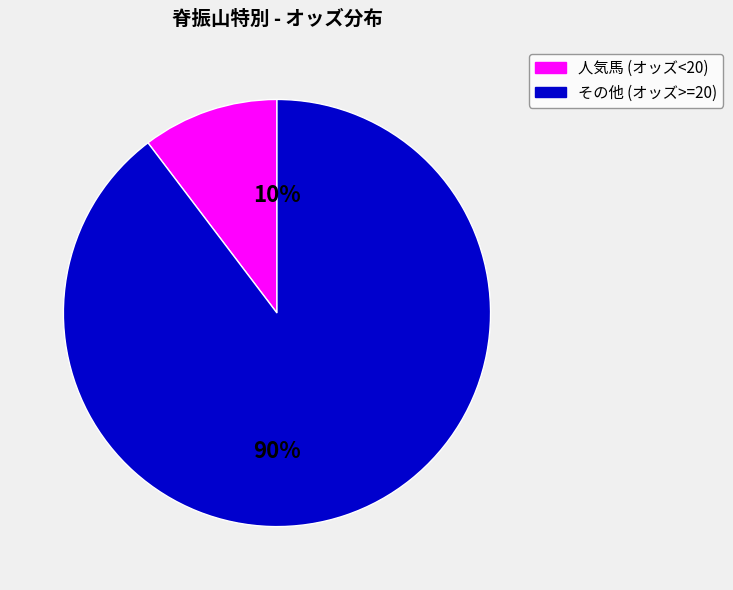

To the nearest percent, what is the average slice percentage?

50%